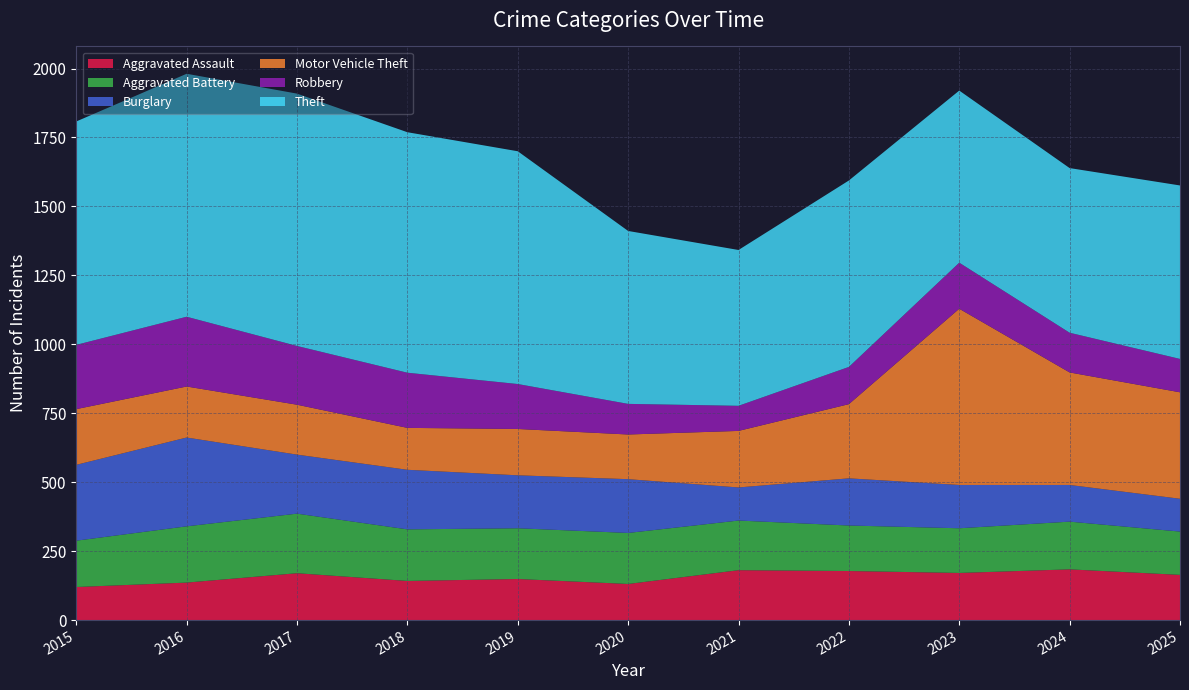

Reading left to right, what are all the values shown in this chart?

Aggravated Assault: 2015=120	2016=136	2017=170	2018=142	2019=149	2020=131	2021=181	2022=178	2023=171	2024=184	2025=164
Aggravated Battery: 2015=168	2016=204	2017=216	2018=187	2019=184	2020=185	2021=180	2022=165	2023=162	2024=173	2025=157
Burglary: 2015=275	2016=322	2017=214	2018=216	2019=192	2020=195	2021=120	2022=171	2023=157	2024=133	2025=119
Motor Vehicle Theft: 2015=202	2016=185	2017=181	2018=152	2019=168	2020=162	2021=205	2022=269	2023=639	2024=408	2025=386
Robbery: 2015=233	2016=253	2017=213	2018=200	2019=163	2020=111	2021=91	2022=135	2023=167	2024=144	2025=121
Theft: 2015=810	2016=881	2017=915	2018=872	2019=844	2020=627	2021=565	2022=676	2023=624	2024=597	2025=629